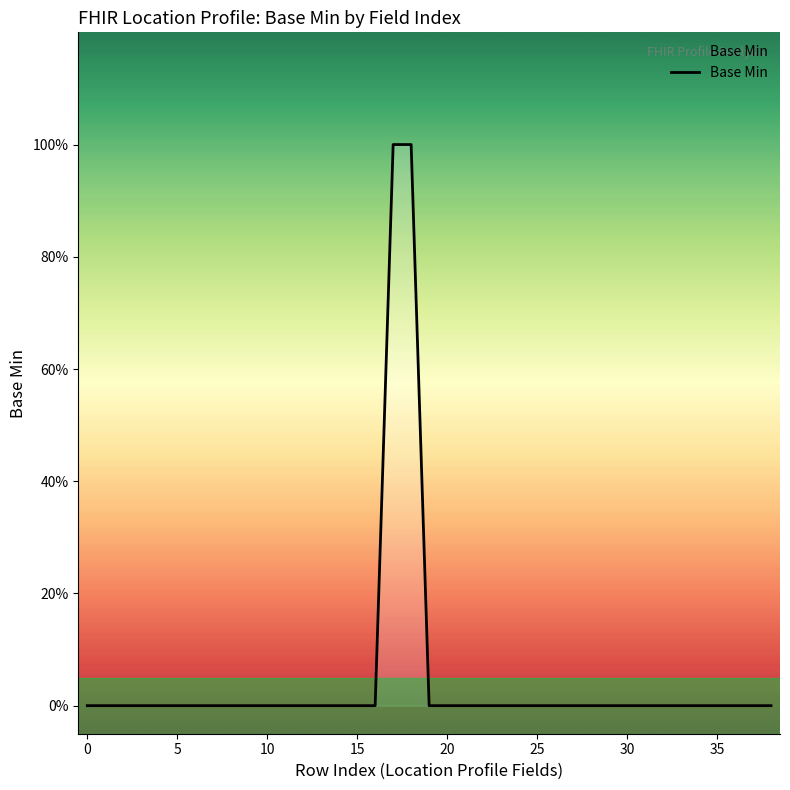

Does the chart have visible grid lines?

No